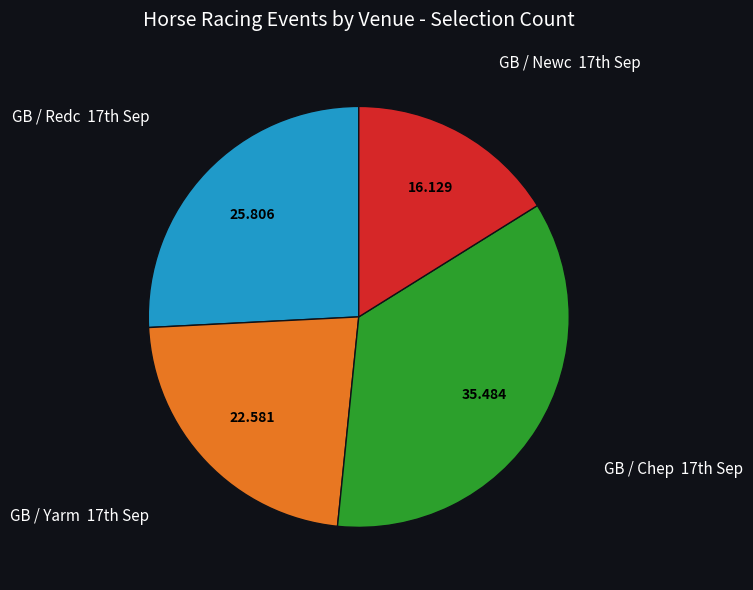

Is there a majority slice in this chart?

No